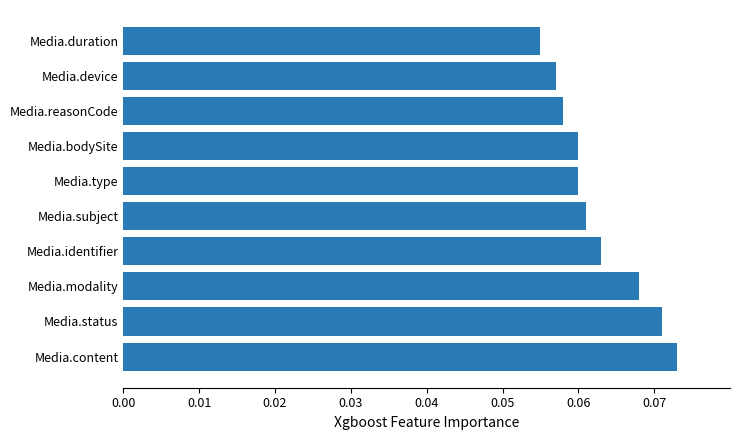

True or false: the data shows 0.0 at Media.device.

False